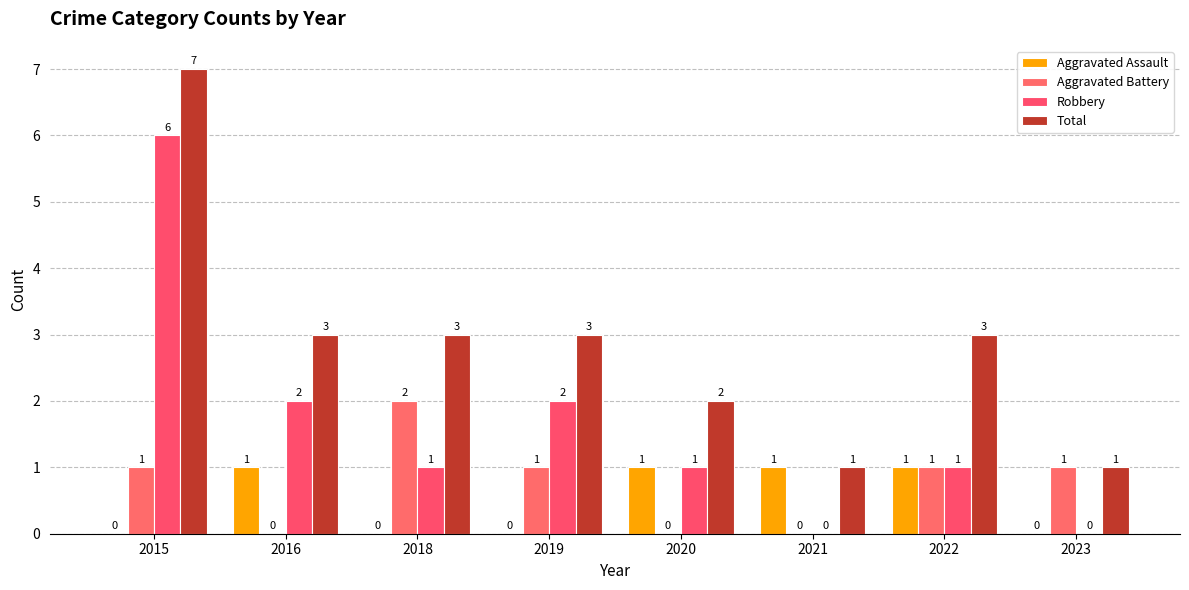

True or false: Aggravated Assault has a value of 0 at 2019.

True